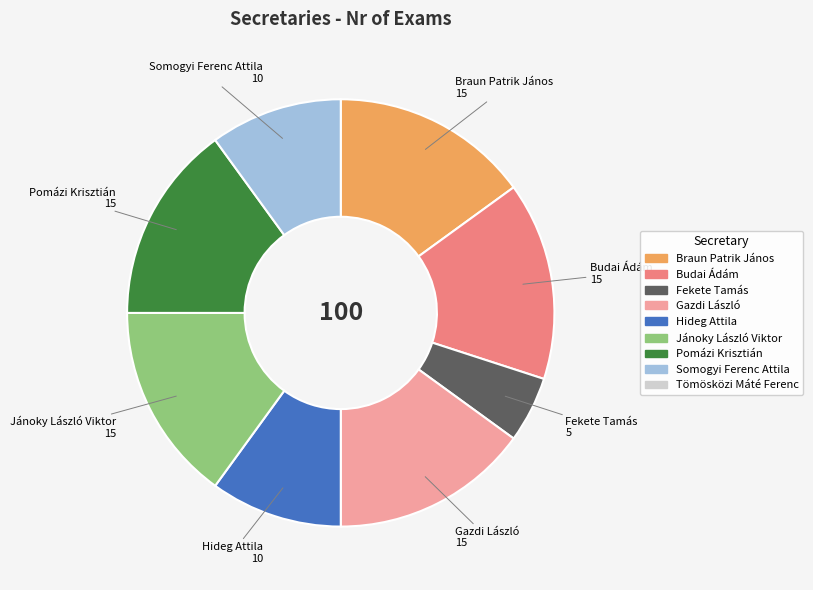

Is there a majority slice in this chart?

No